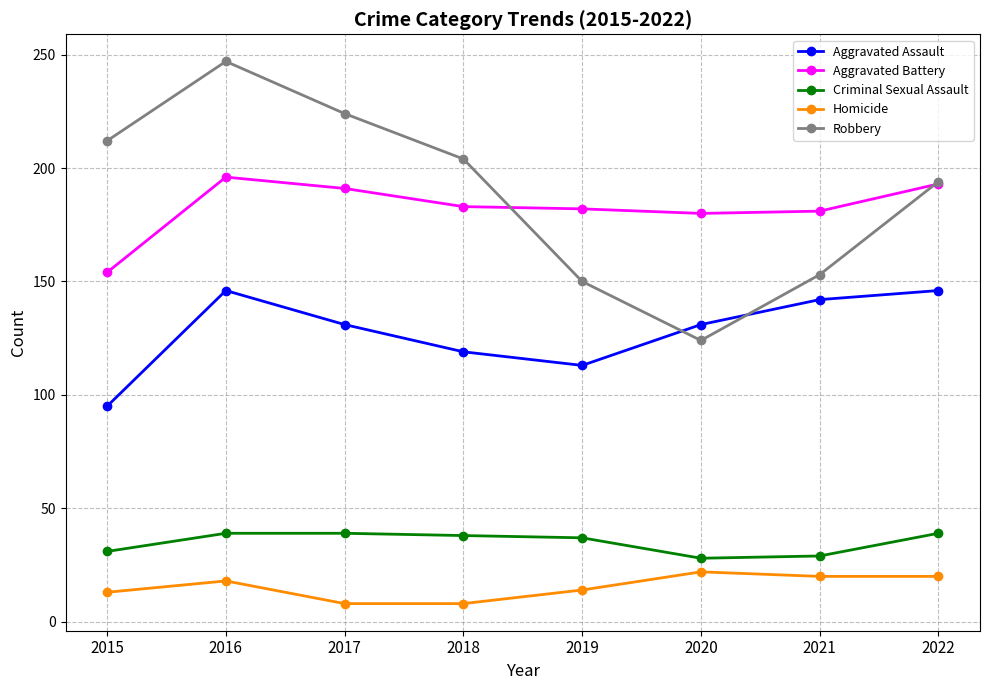

The Aggravated Battery series shows 182 at 2019. True or false?

True